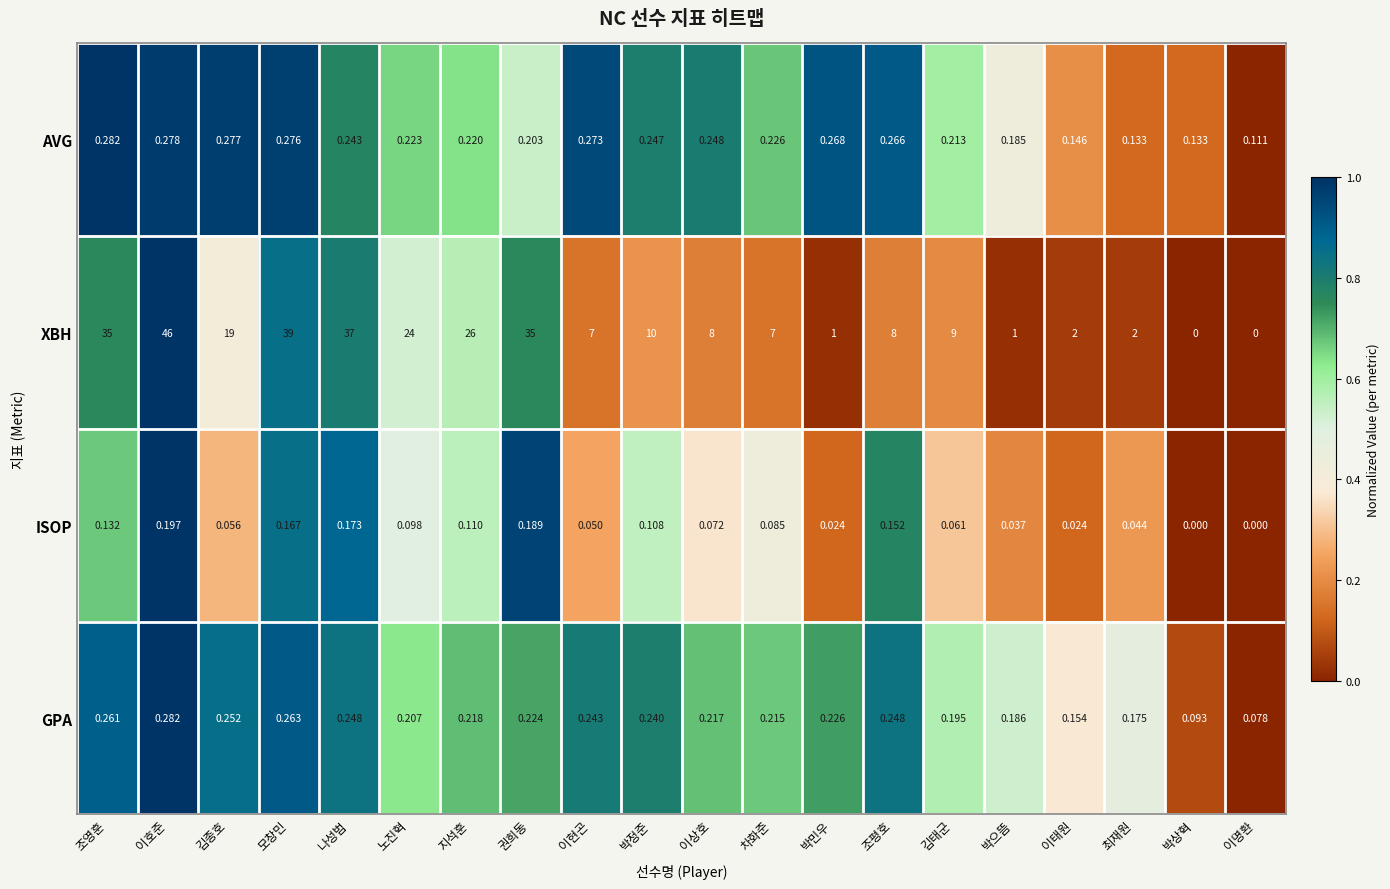

Which series has the largest range (max minus min)?

XBH